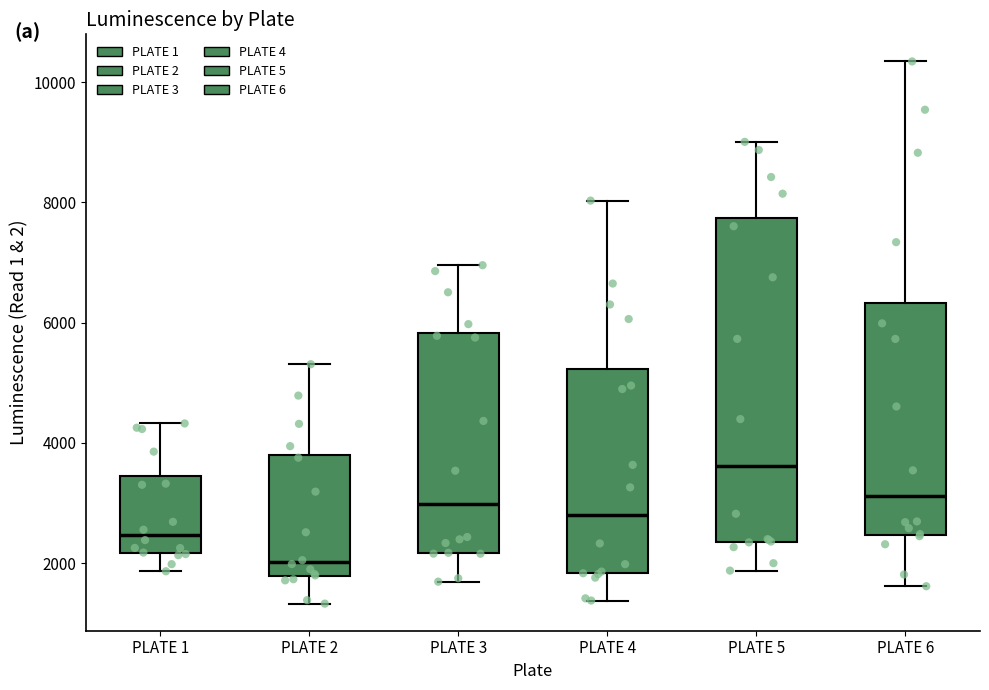

Where does the upper whisker of the box for PLATE 4 end on the y-axis? The values are not printed on the chart, so give them approximately, as read against the axis.

8000